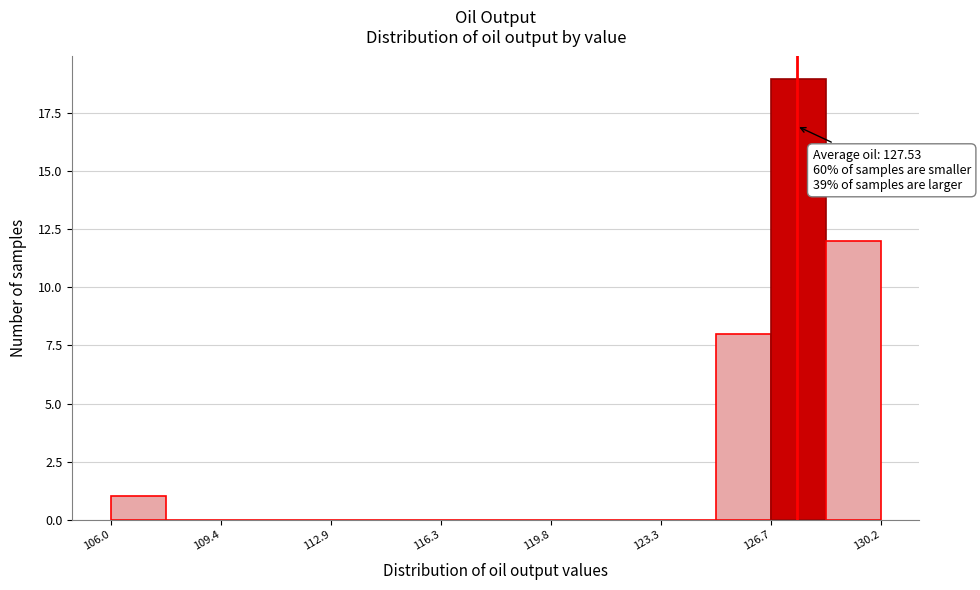

Around what value on the x-axis is the tallest bar? Give the approximate position of its centre, as read against the axis.

127.5